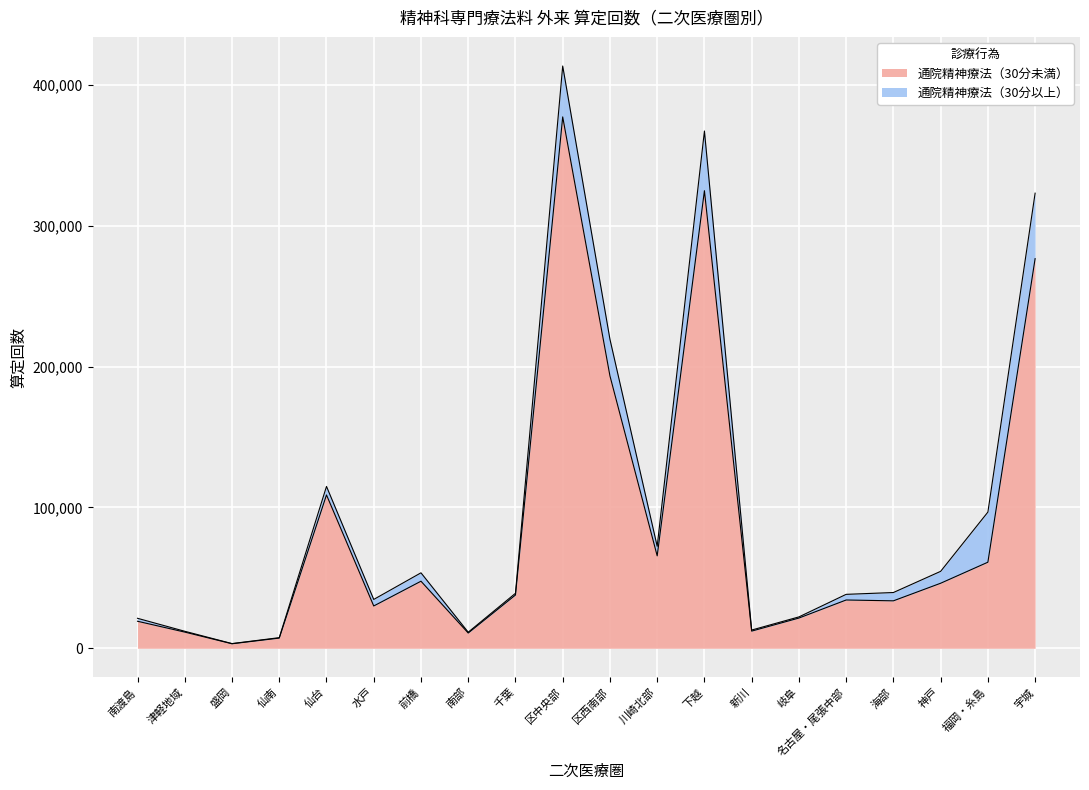

What is the ratio of the value at 川崎北部 to the value at 区中央部?

0.2